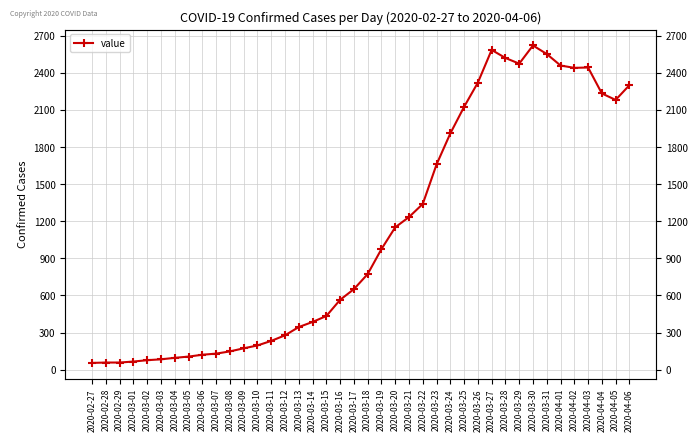

What is the label of the 31st point from the left?

2020-03-28